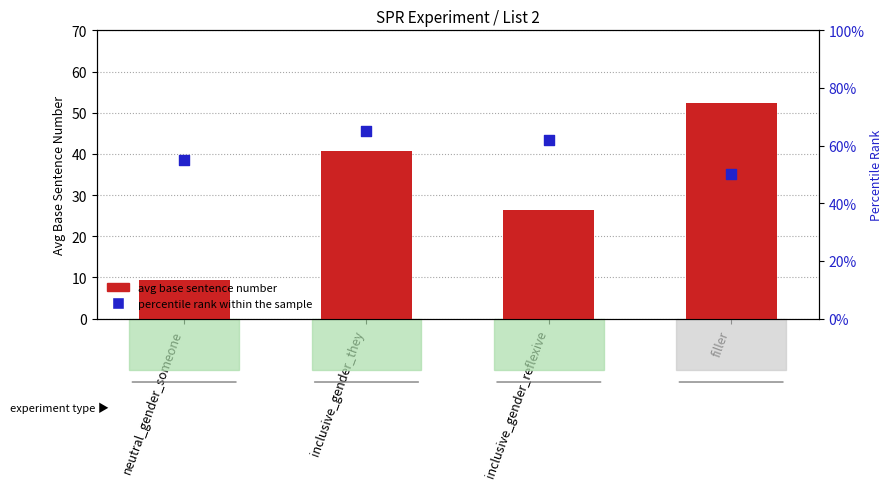

What are all the series names shown in the legend?

avg base sentence number, percentile rank within the sample